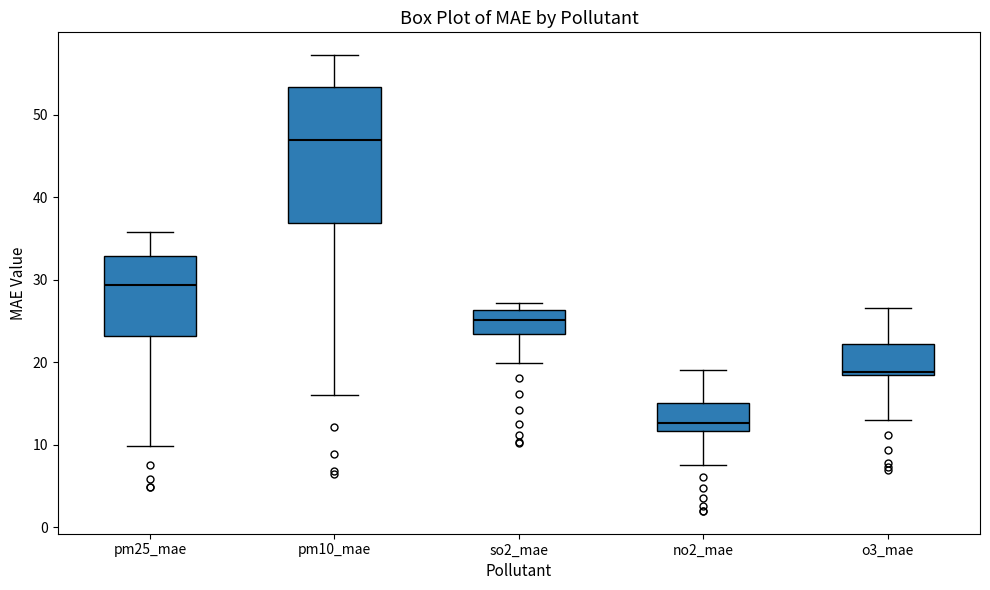

Which box's median line is the lowest?

no2_mae